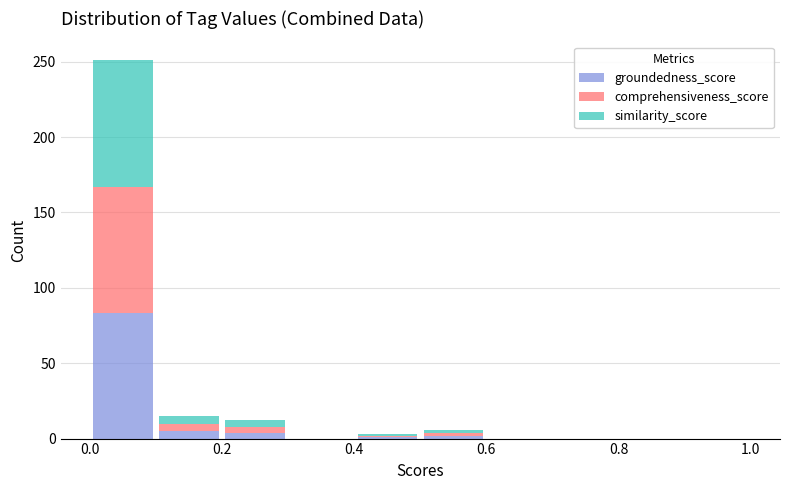

Which range on the x-axis has the tallest stacked bar (by total height)?

0.0 to 0.1